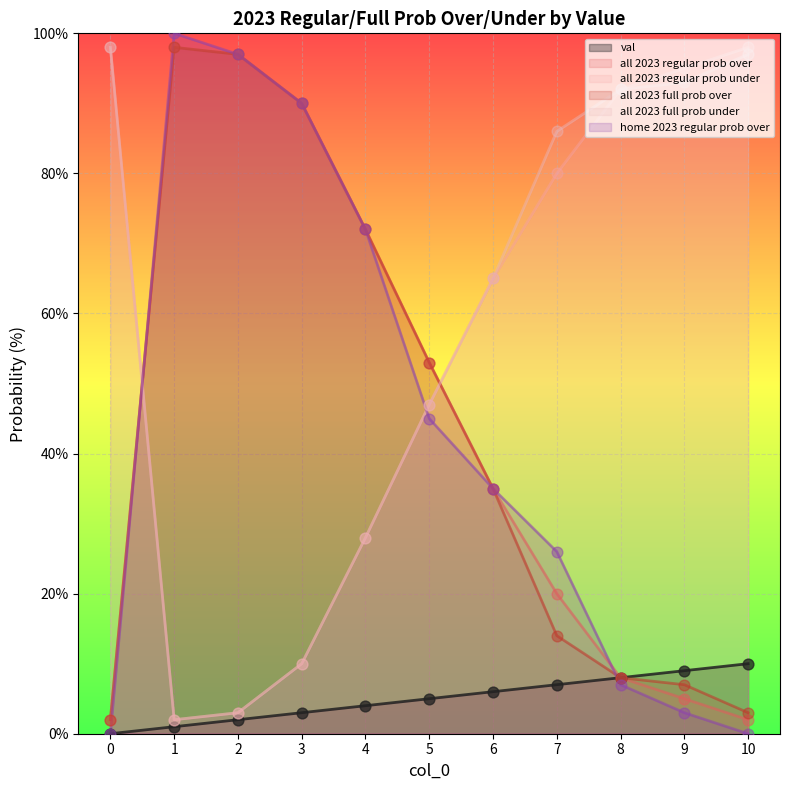

At how many categories does at least one series exceed 98?

1